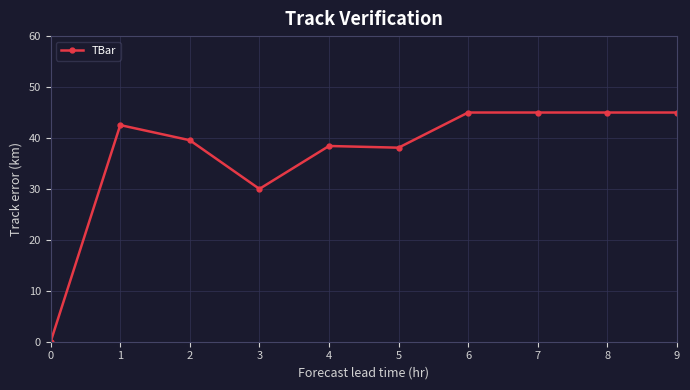

At which category does the data reach its first local peak?

1